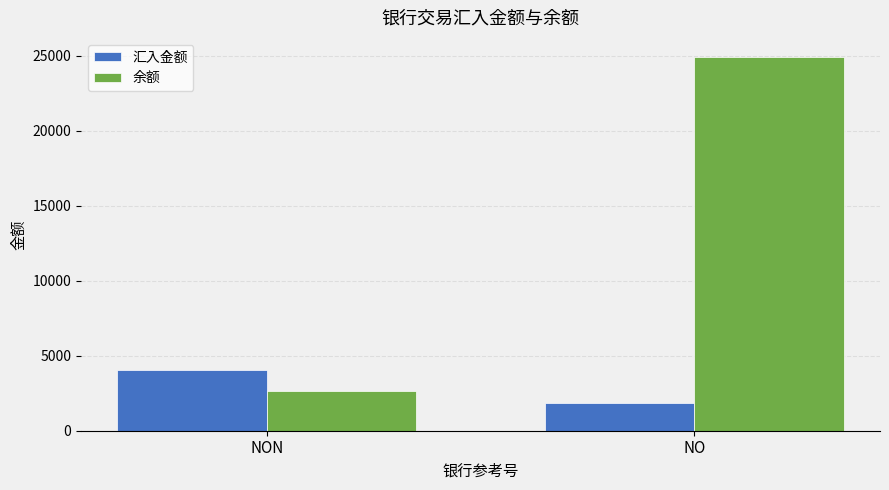

At which label is 余额 closest to 13800?

NON